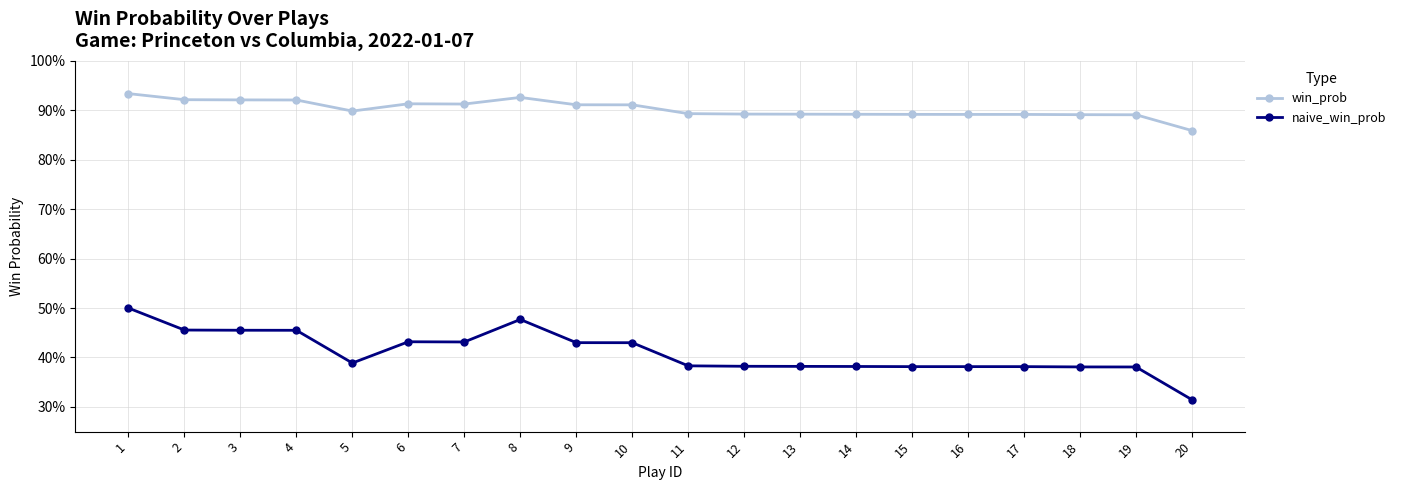

What is the sum of all naive_win_prob values?

8.2